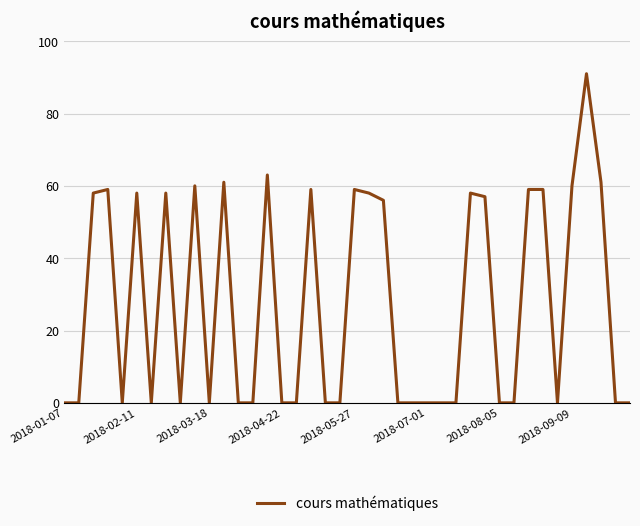

What is the difference between the maximum and minimum values?

91